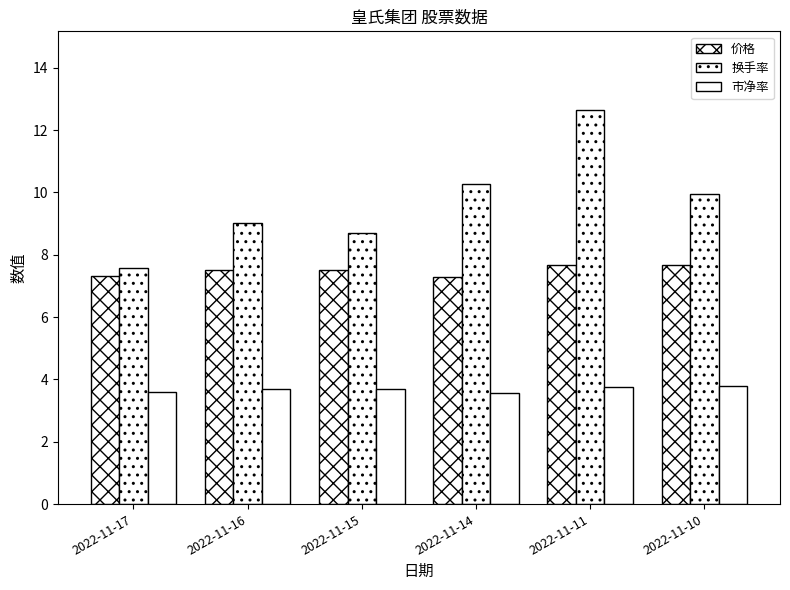

Rank the series by their average value, from lowest to highest.

市净率, 价格, 换手率